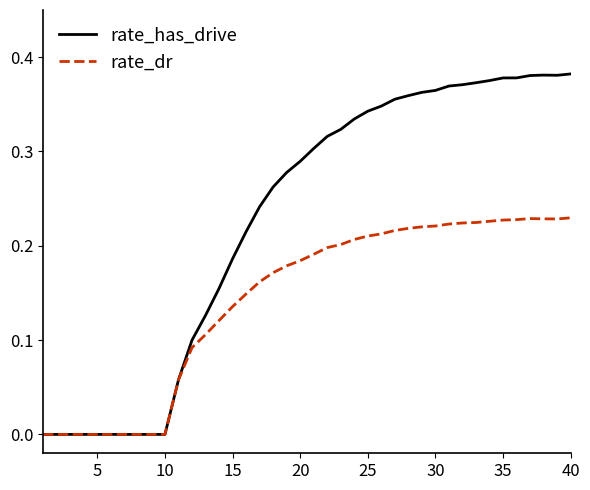

Which series has the largest total across all categories?

rate_has_drive